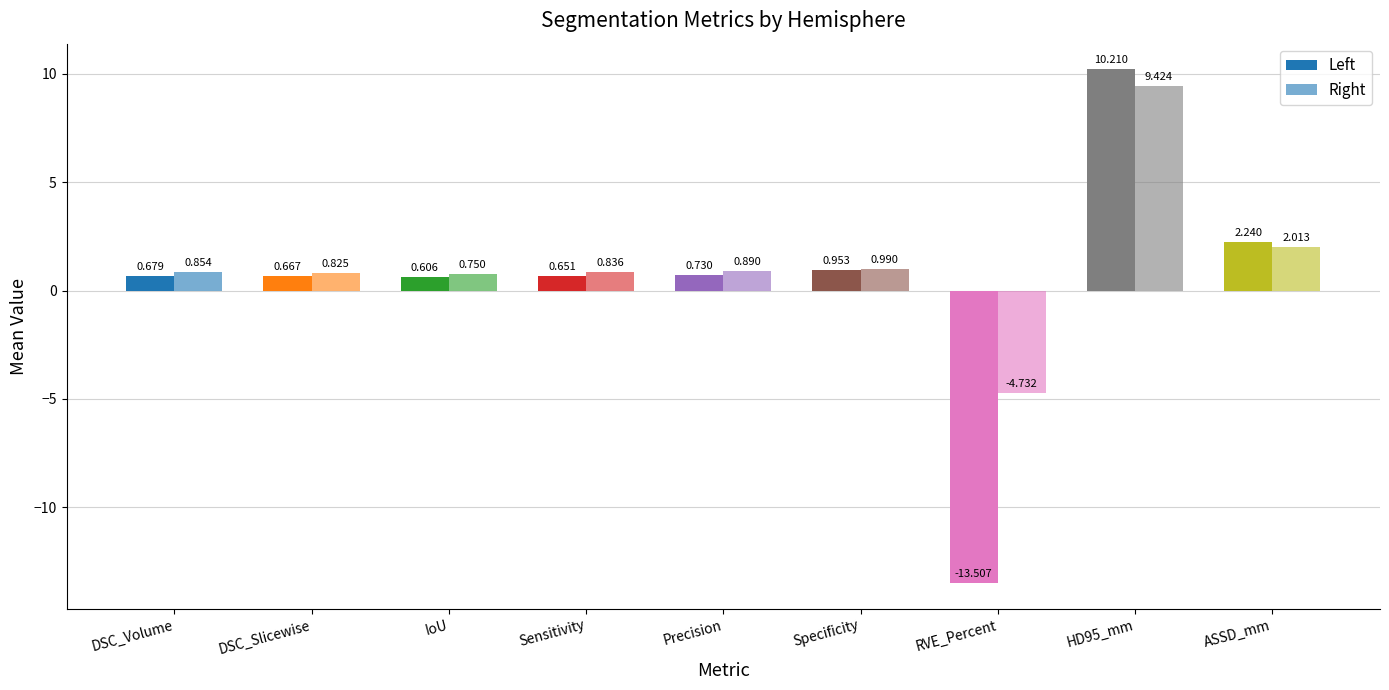

How many negative values does the Right series have?

1